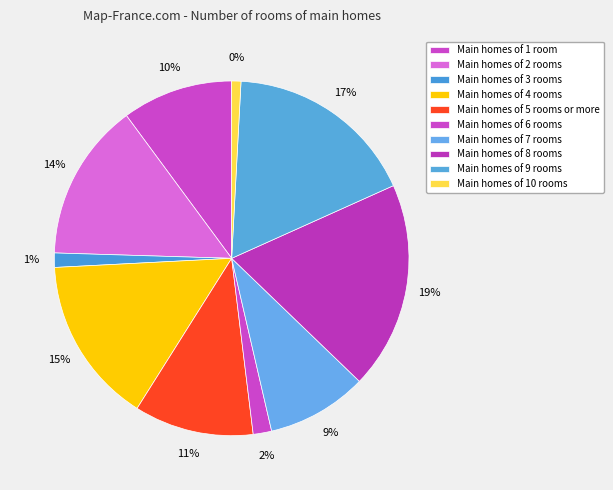

Does 42 account for over 50% of the chart?

No